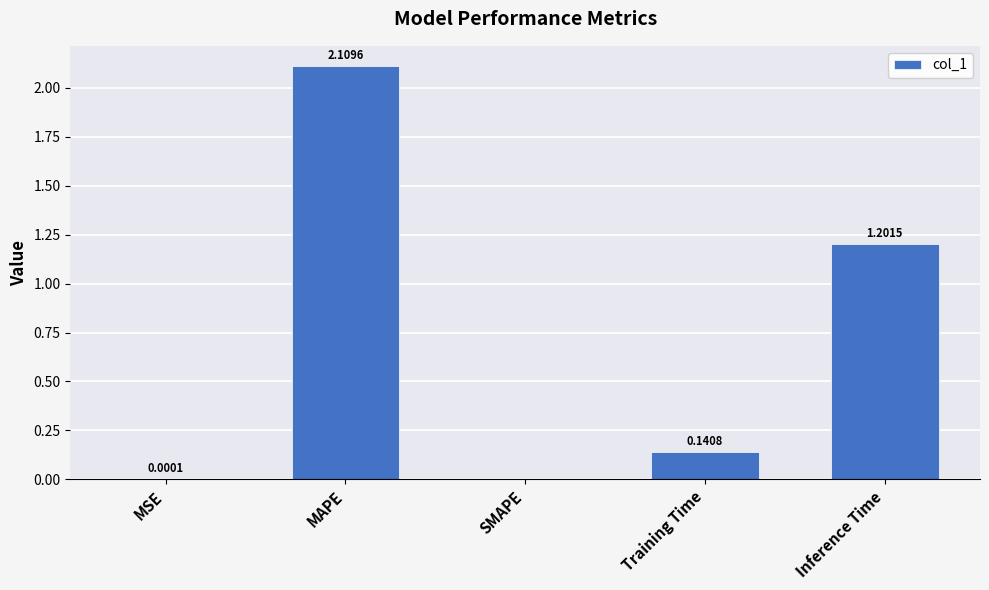

The value at SMAPE is 0.0. True or false?

True